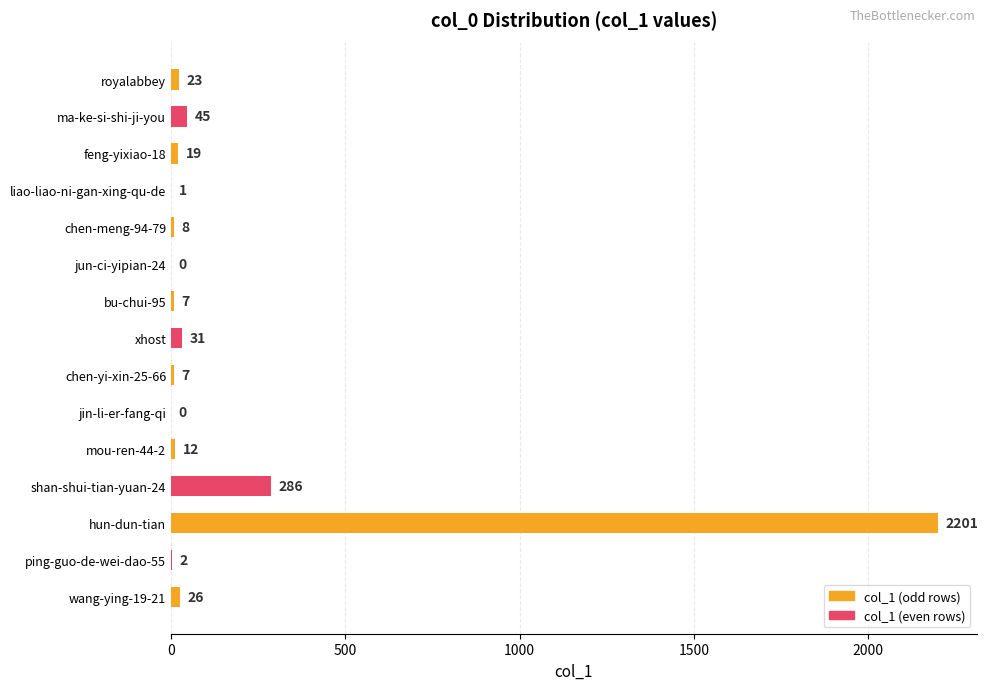

Which label corresponds to the largest value in the chart?

hun-dun-tian